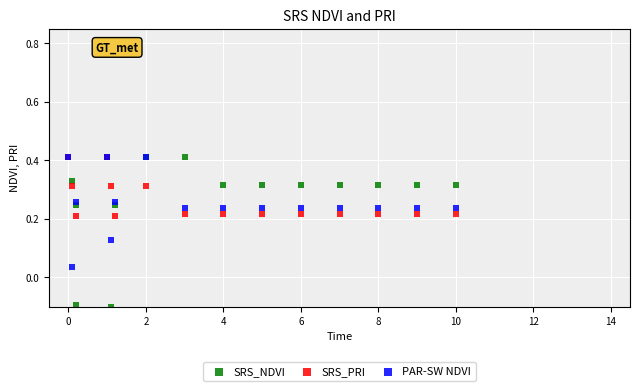

Which series has the widest spread of Y values?

SRS_NDVI